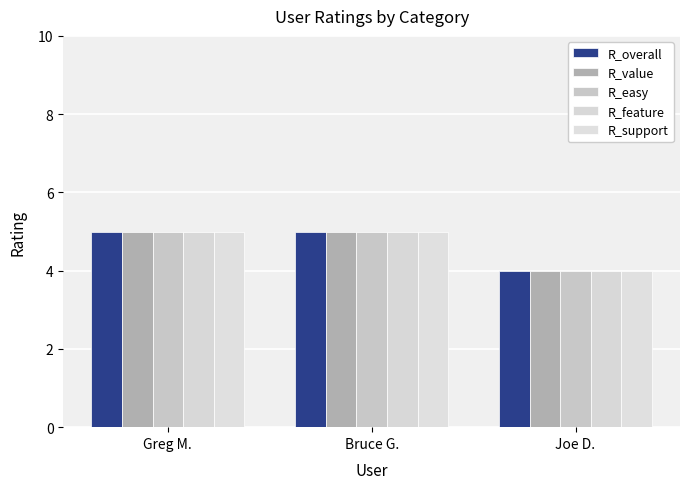

What is the maximum value shown in the chart?

5